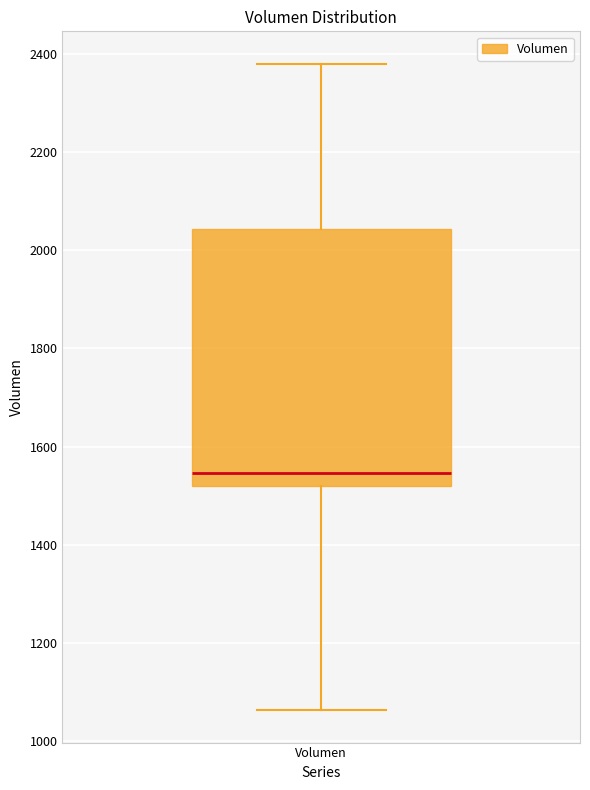

Read this box plot against the y-axis: the position of the median line, the range covered by the box, and the ends of both whiskers. The values are not printed on the chart, so give them approximately, as read against the axis.

median 1540, box 1520 to 2040, whiskers 1060 to 2380